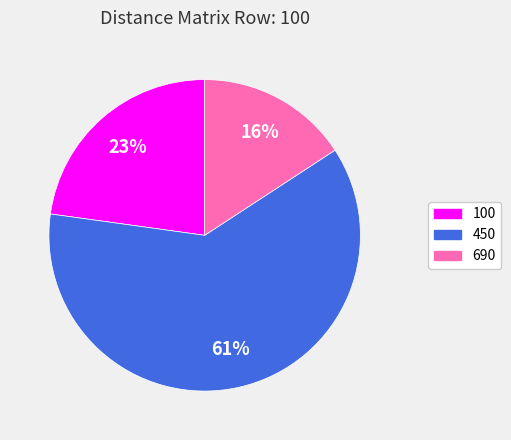

How many segments does this pie chart have?

3